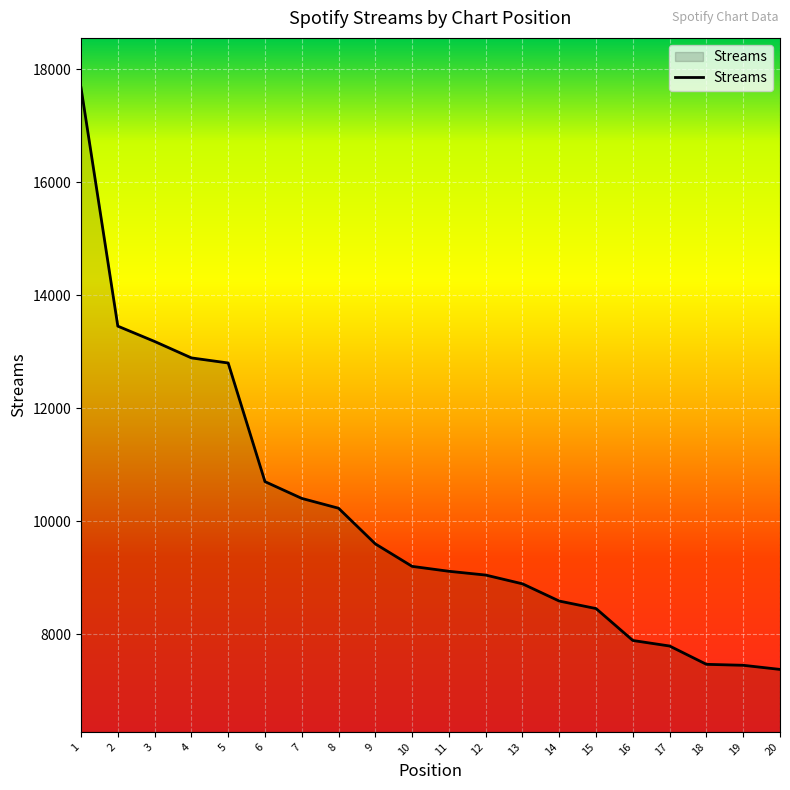

What is the sum of all values?

202142